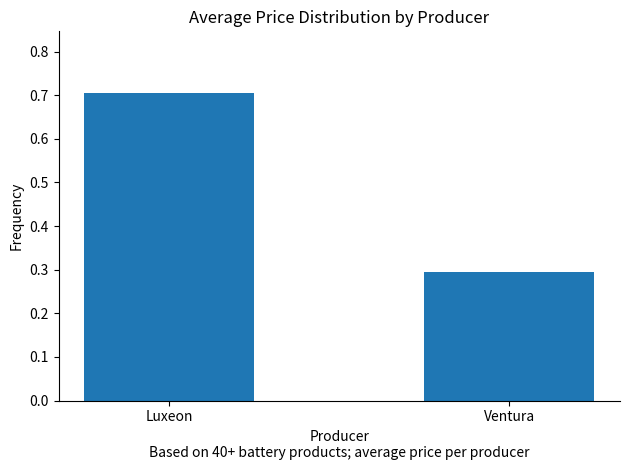

What is the sum of the values at Luxeon and Ventura?

1.0